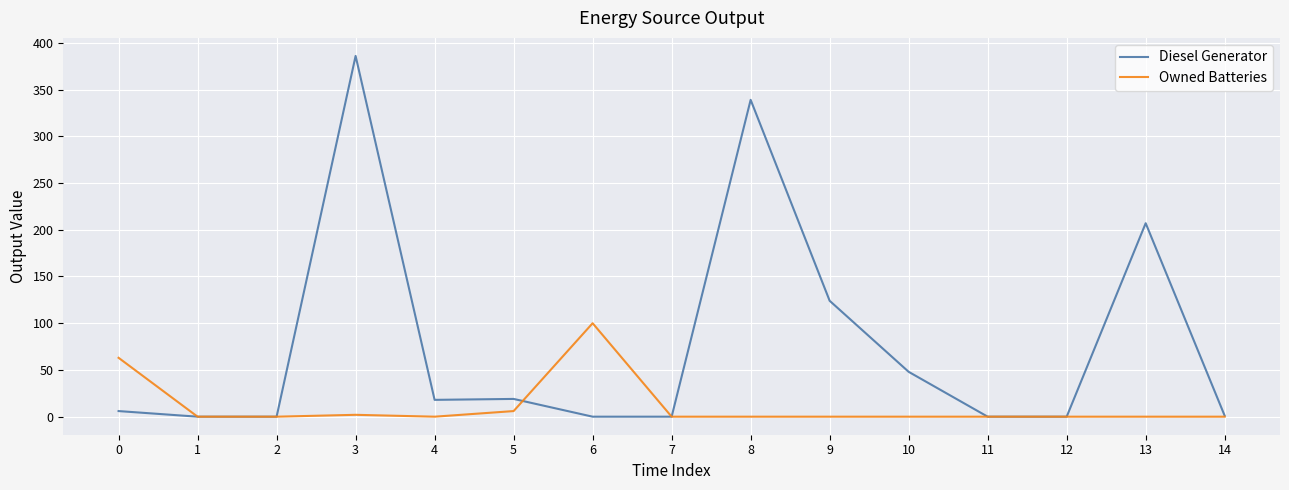

How many series are shown in this chart?

2